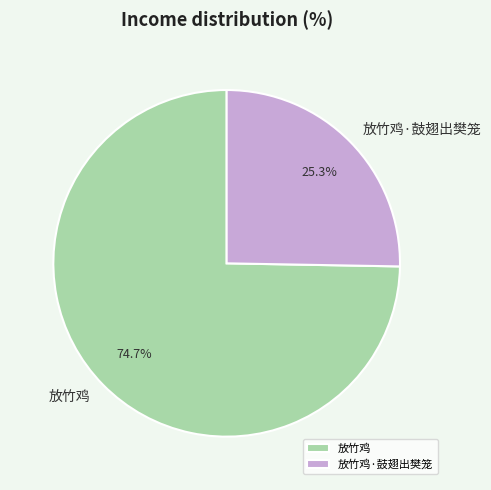

Which has a higher value, 放竹鸡·鼓翅出樊笼 or 放竹鸡?

放竹鸡